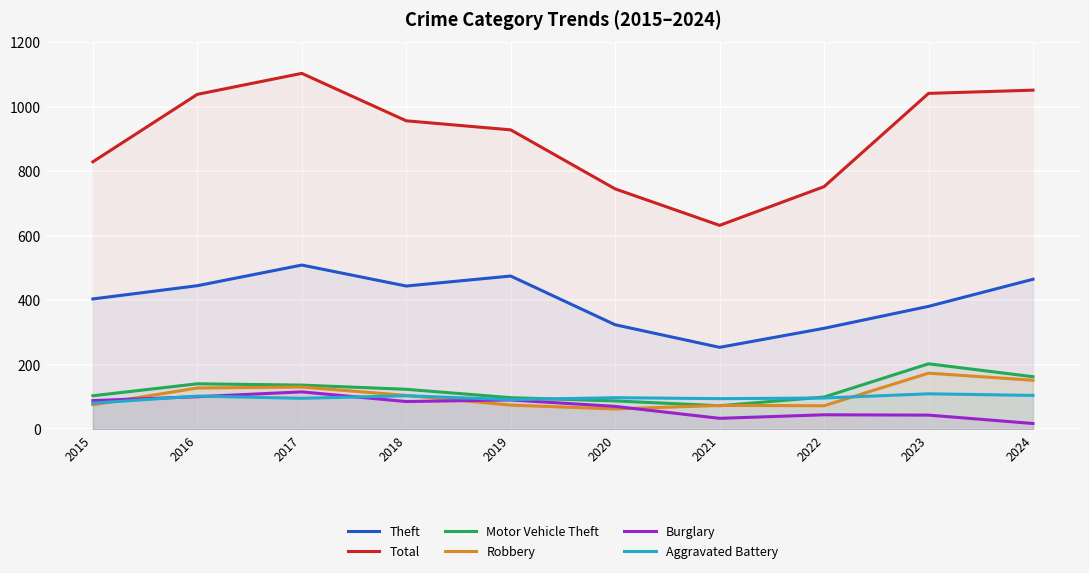

Which series has the widest spread of values?

Total